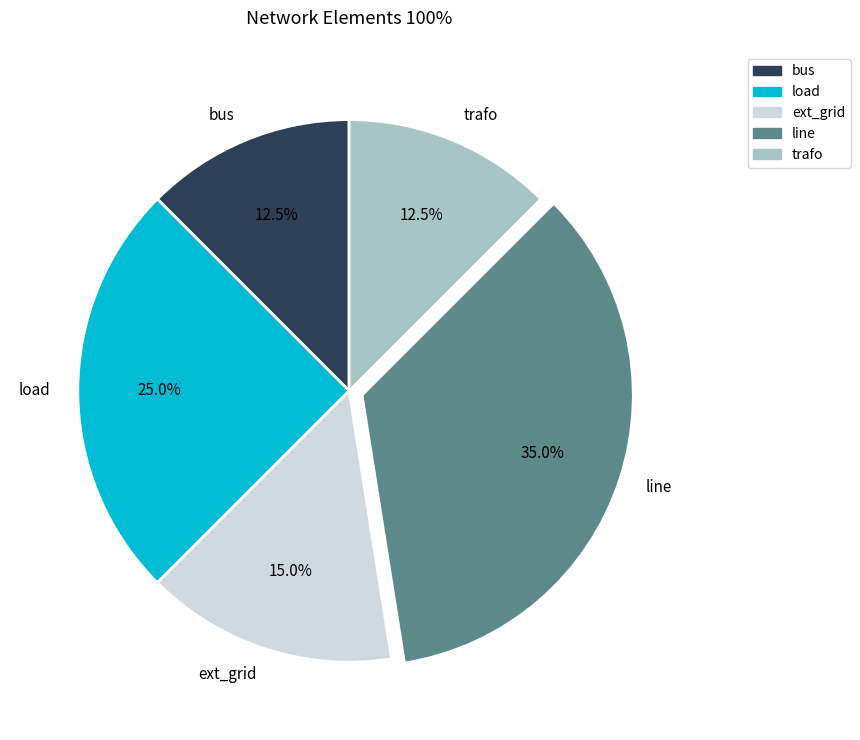

Which slice is the largest?

line